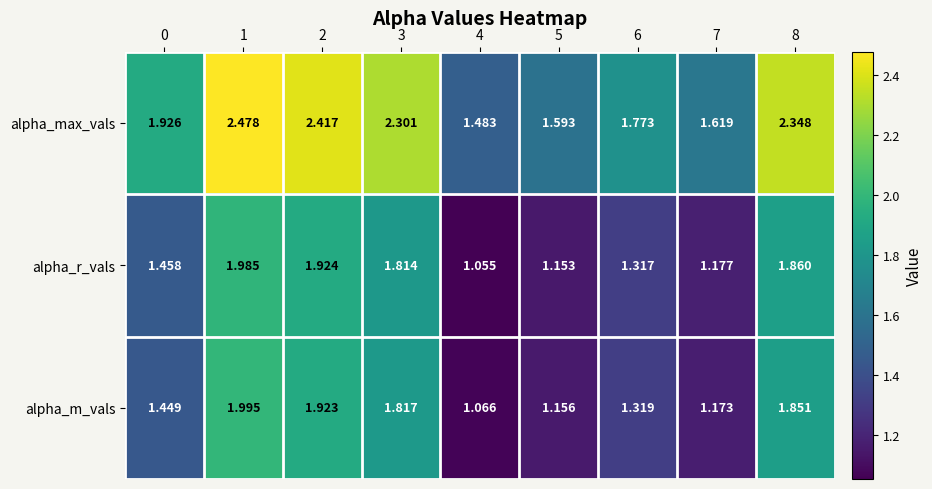

Rank the series by their maximum value, from highest to lowest.

alpha_max_vals, alpha_m_vals, alpha_r_vals